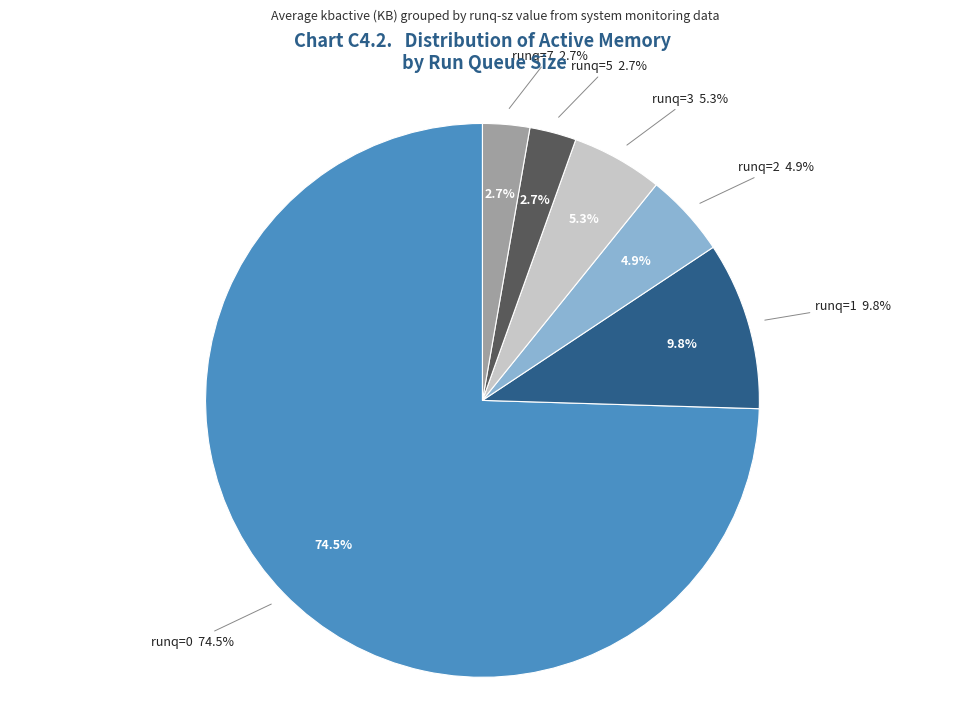

Count the number of slices in the pie.

8